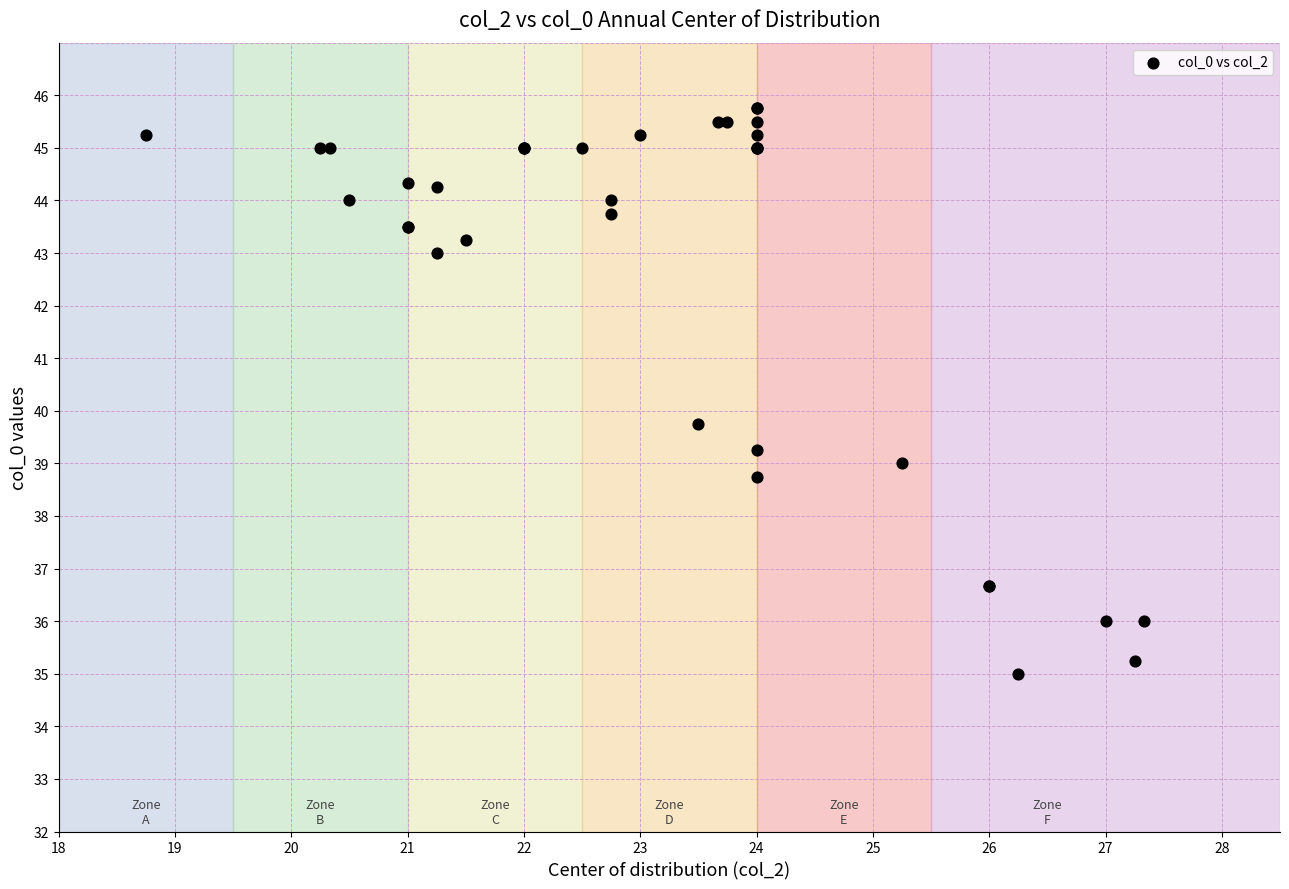

What Y value in the scatter plot is closest to 40?

39.8